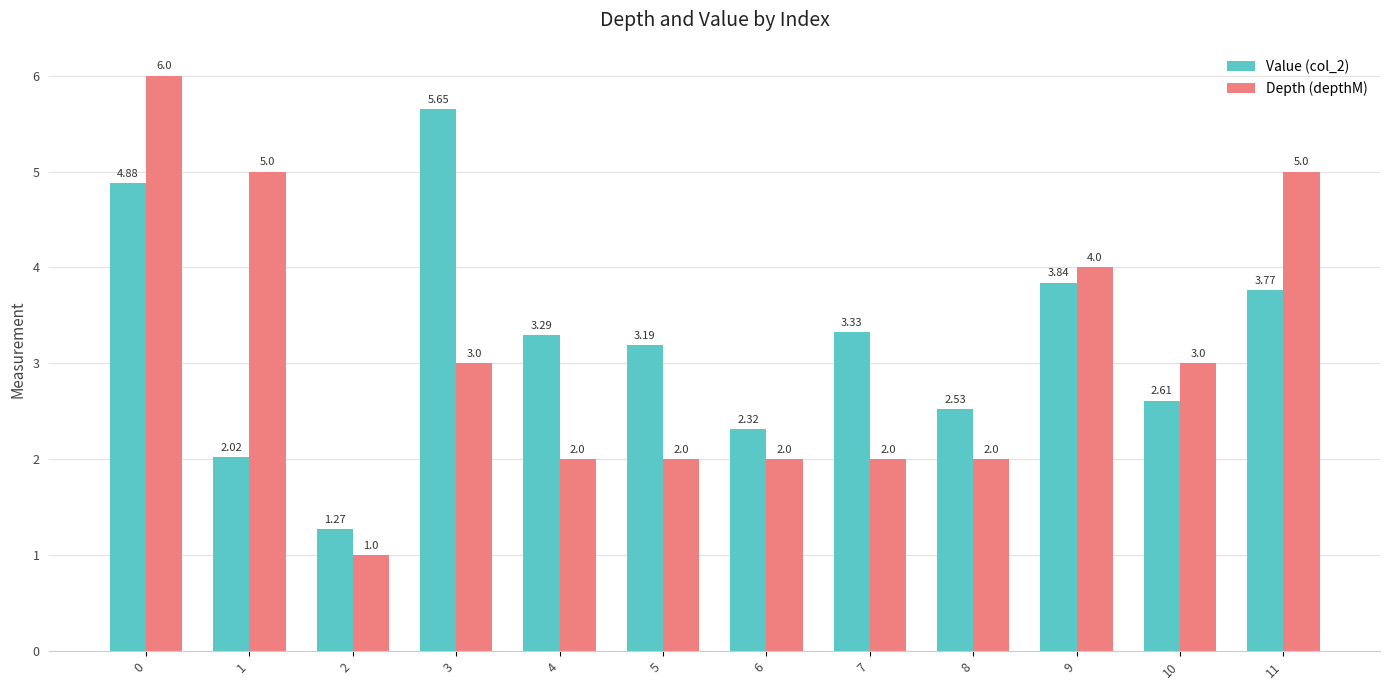

Is the value of Depth (depthM) at 6 greater than the value of Value (col_2) at 5?

No